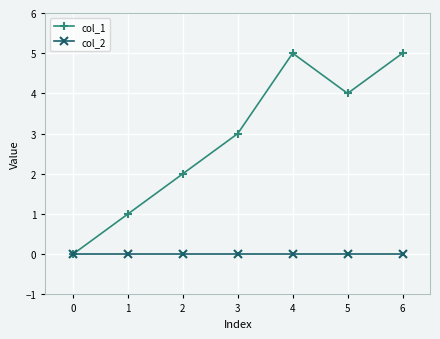

How many values in col_1 are above zero?

6